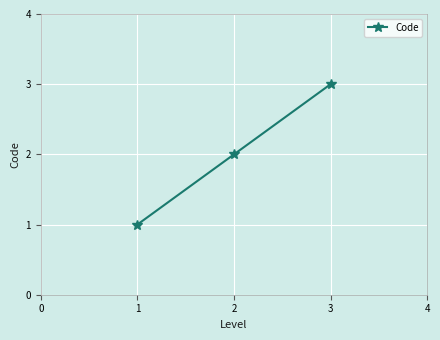

The value at 3 is 3. True or false?

True